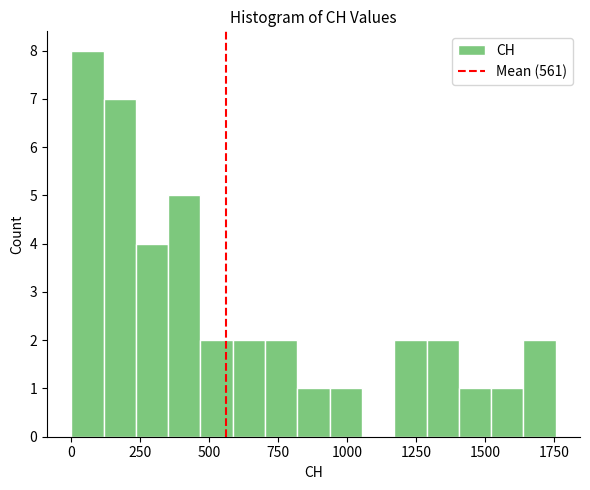

Read against the x-axis, roughly where is the centre of the tallest bar?

50